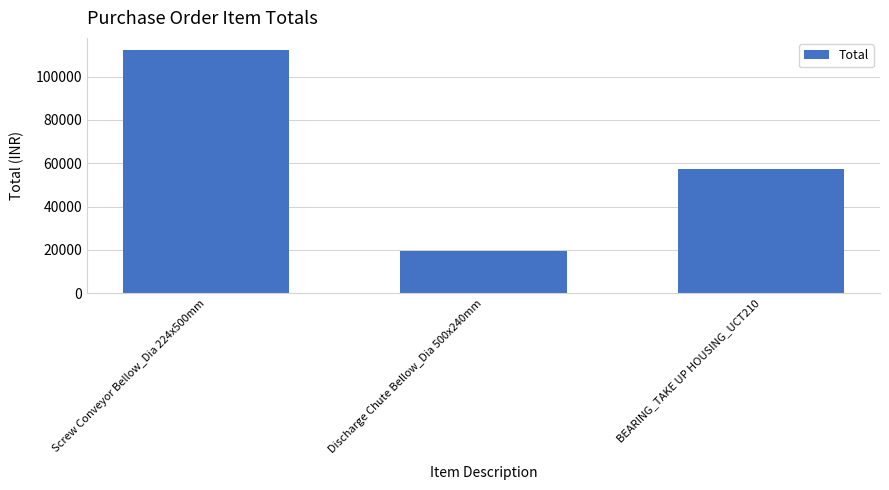

Which category has the highest value across all series?

Screw Conveyor Bellow_Dia 224x500mm